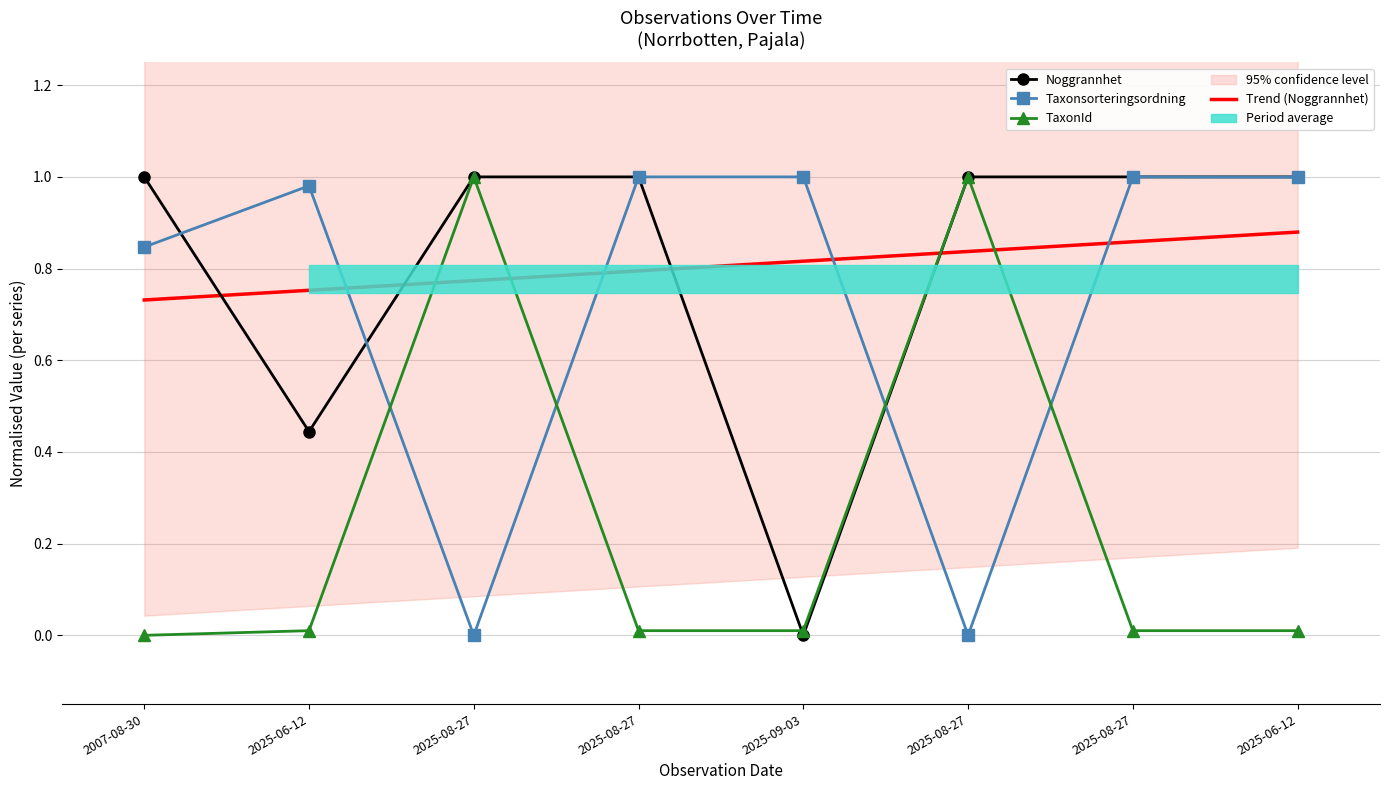

True or false: Taxonsorteringsordning and TaxonId cross at least once.

True